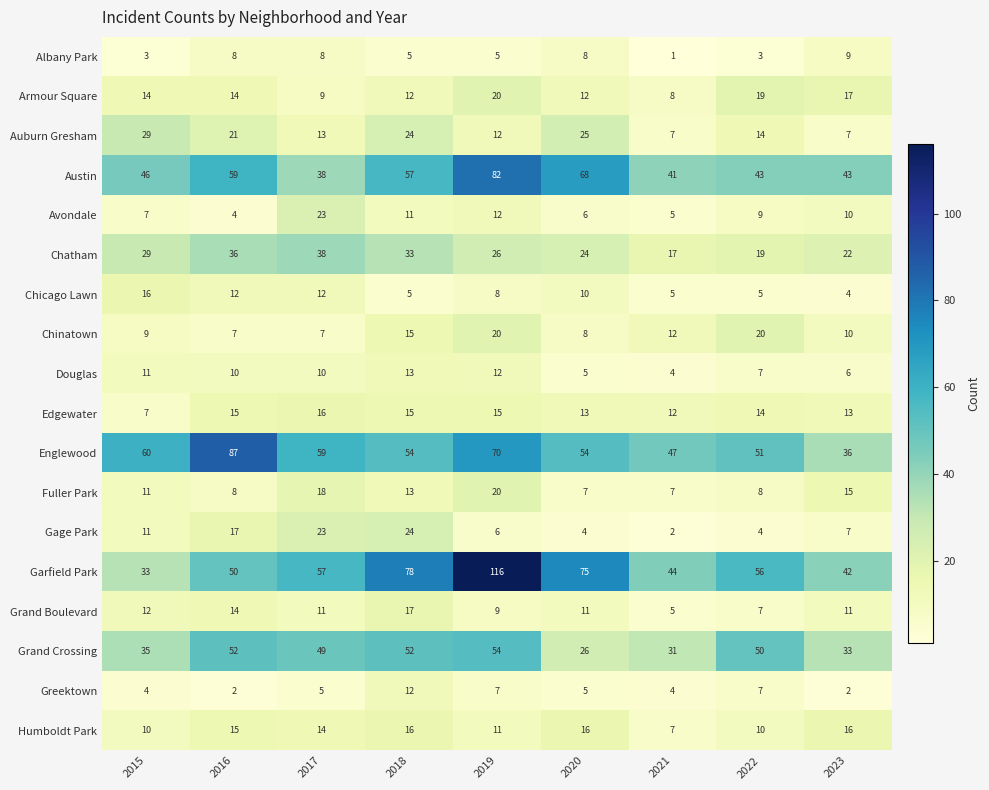

Which series has the largest range (max minus min)?

Garfield Park